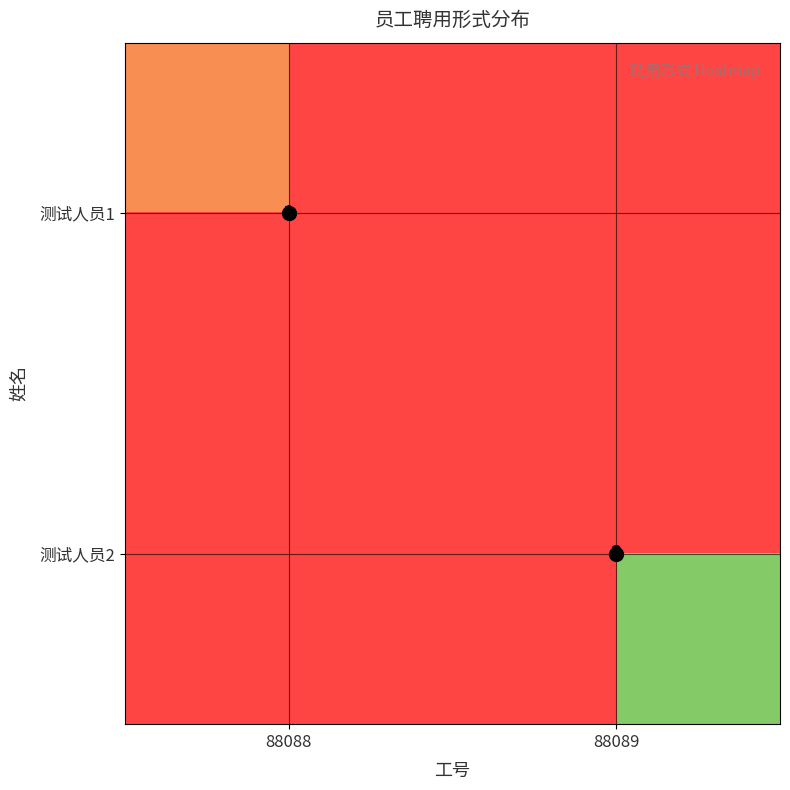

True or false: 测试人员1 has a value of 1 at 88088.

True